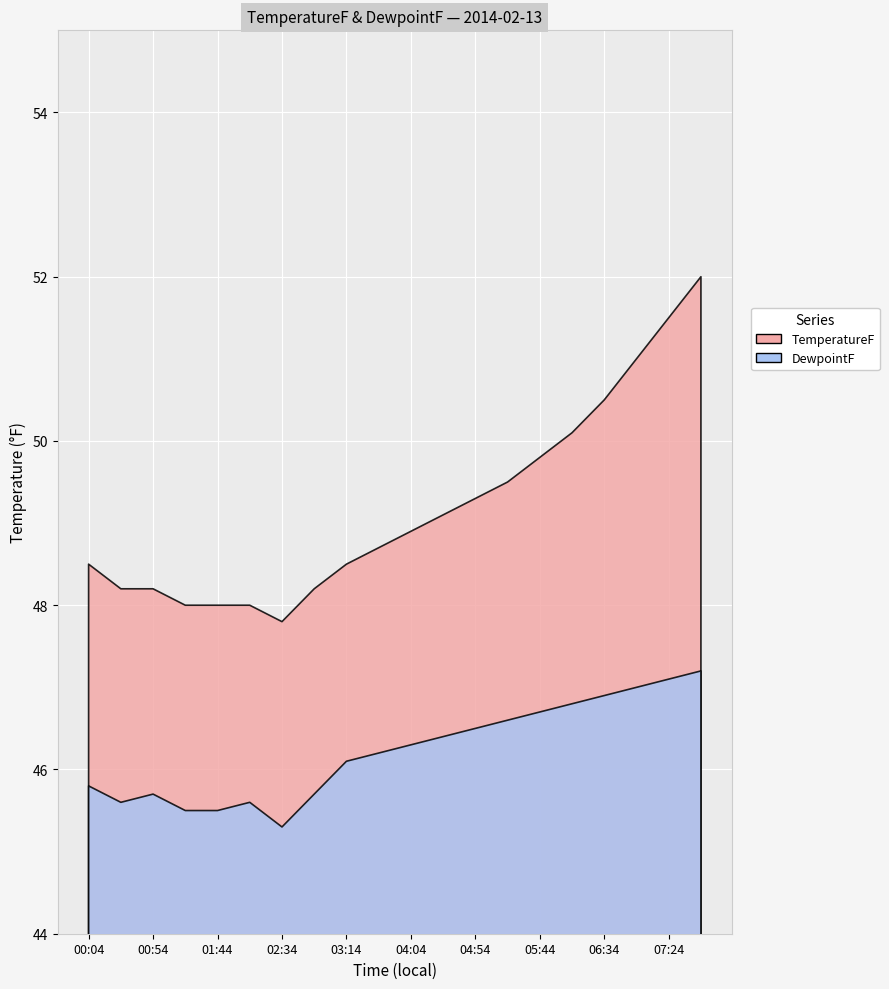

What is the sum of all TemperatureF values?

983.8